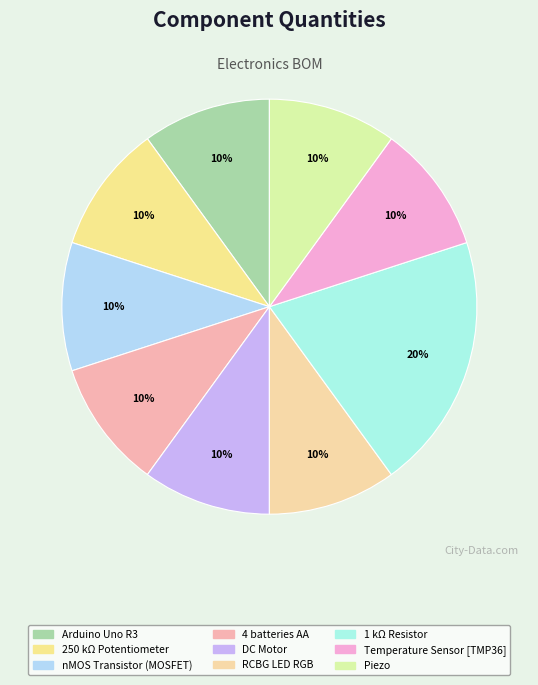

How many slices are in this pie chart?

9